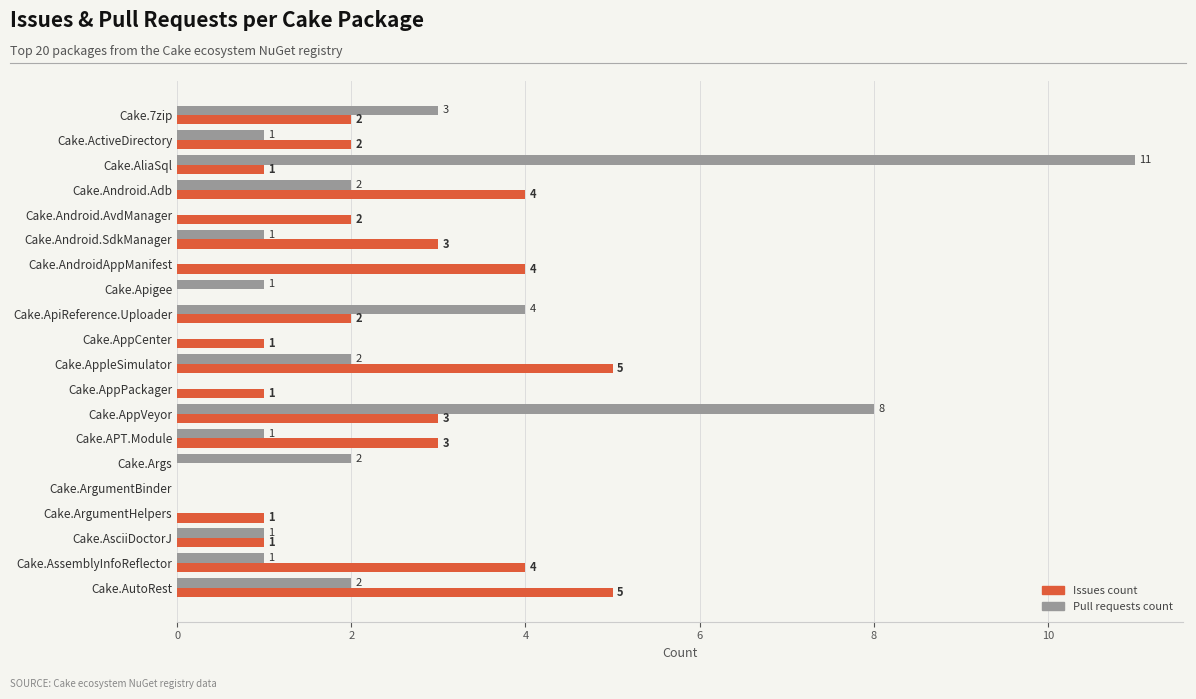

What is the sum of the Pull requests count values at Cake.APT.Module and Cake.AppleSimulator?

3